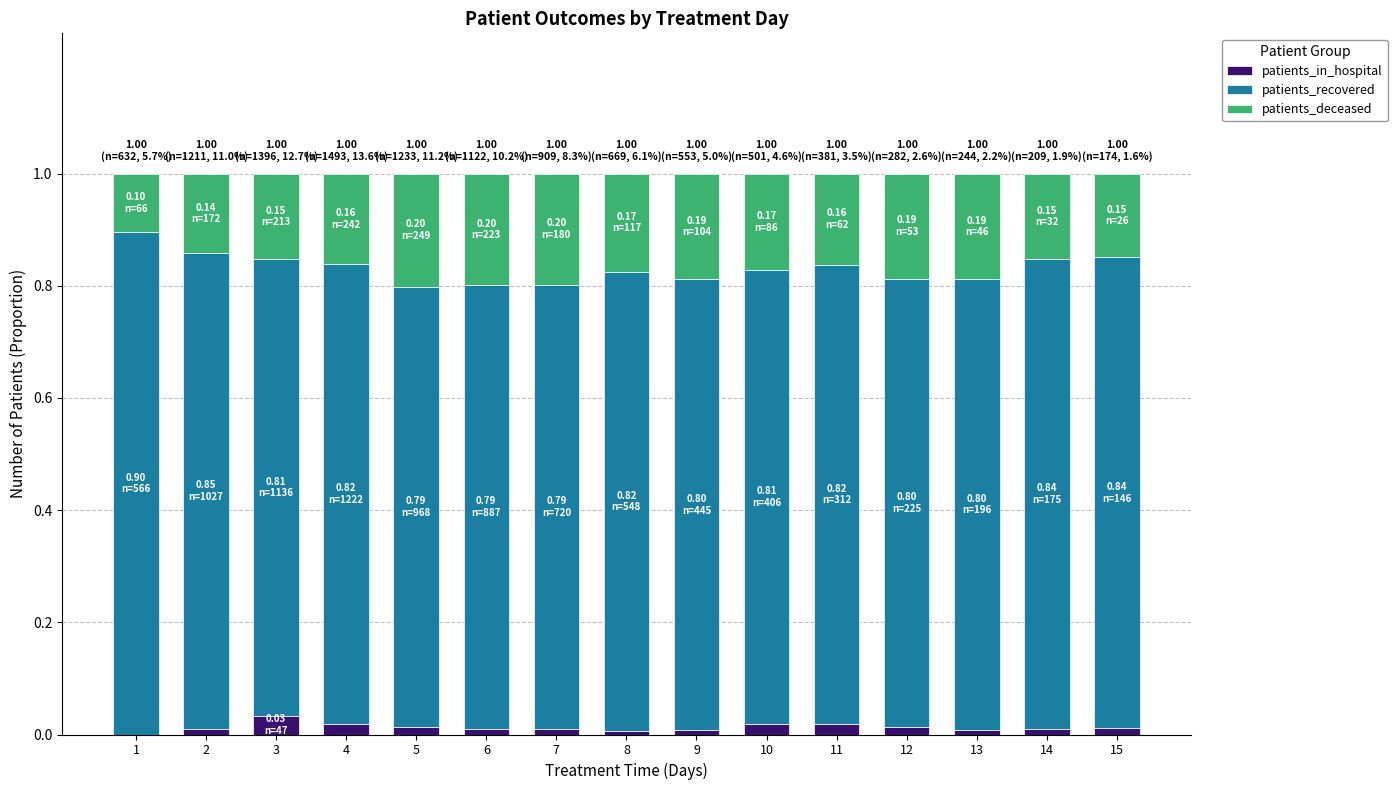

The value of patients_in_hospital at 9 is 0.0. True or false?

True